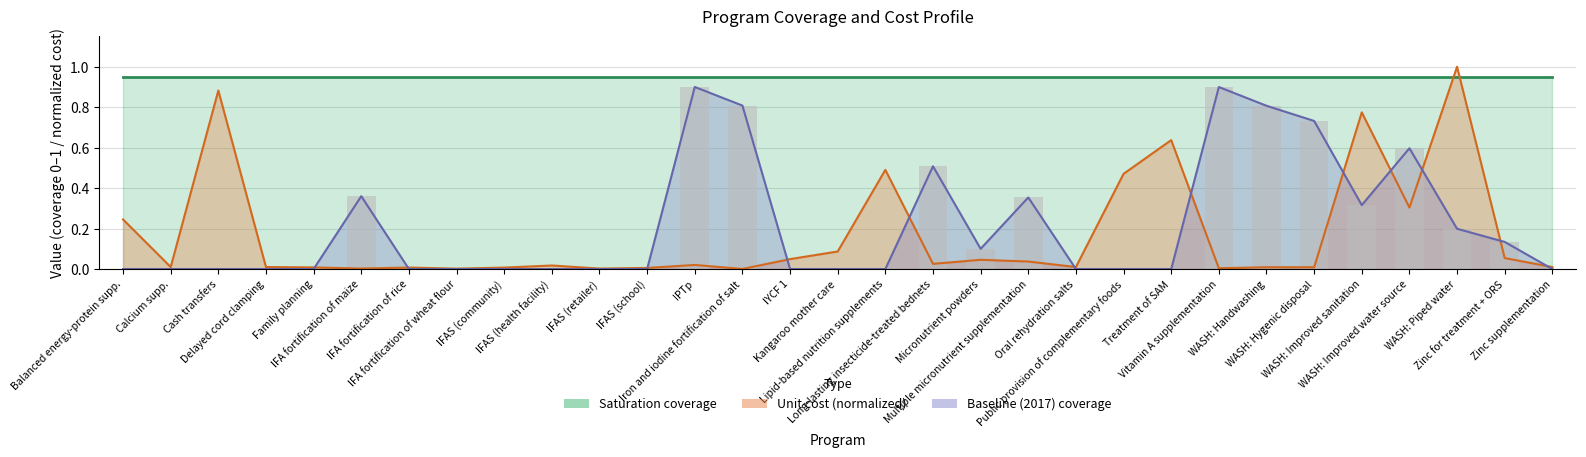

What is the difference between the second highest and second lowest values in the baseline series?

0.9